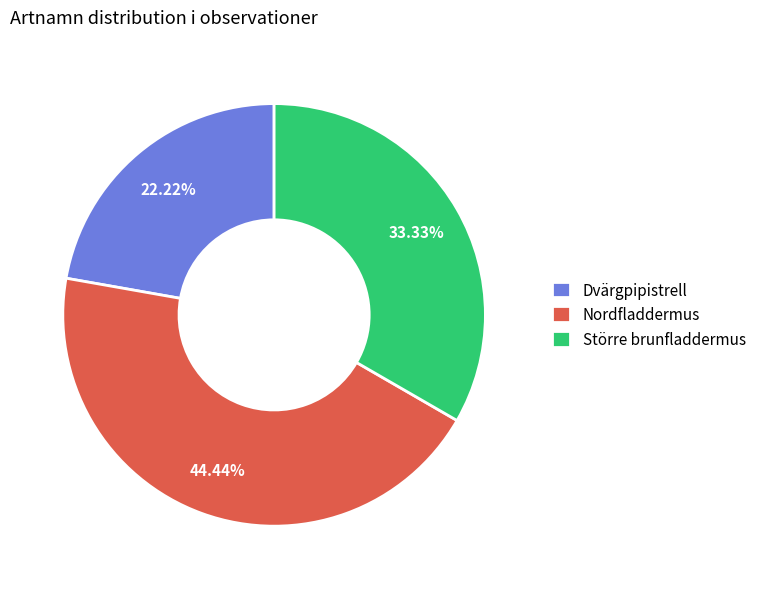

Count the number of slices in the pie.

3